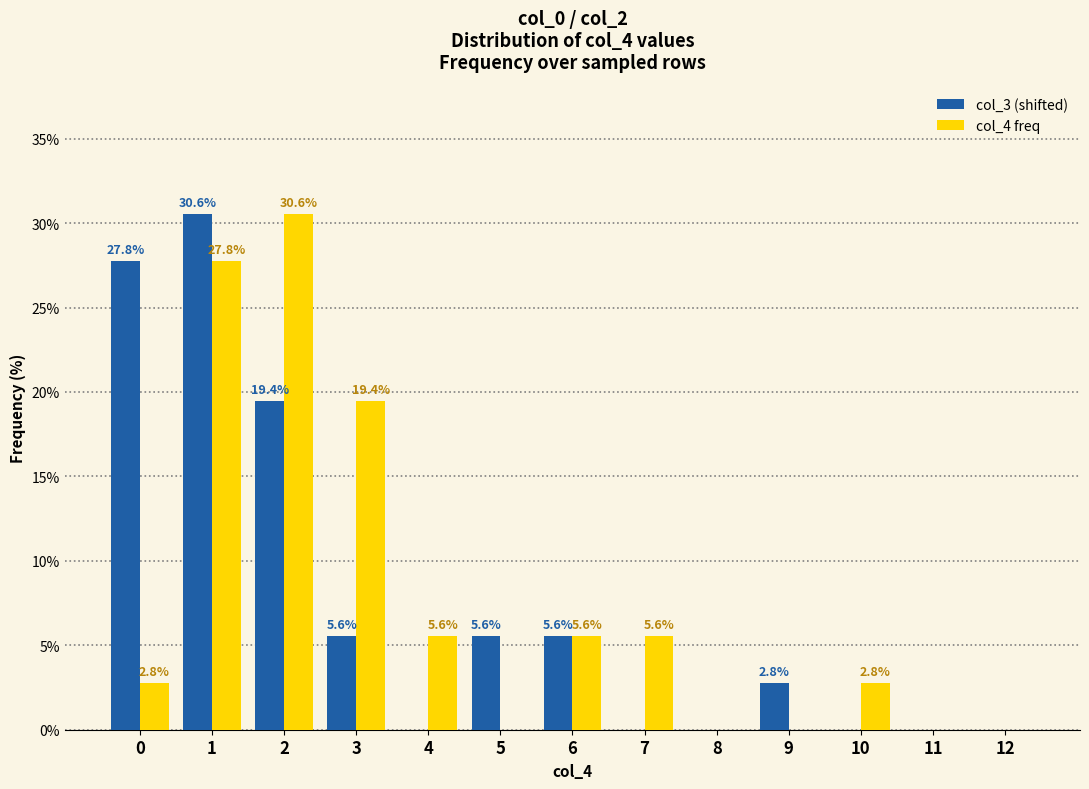

Are the bars horizontal?

No